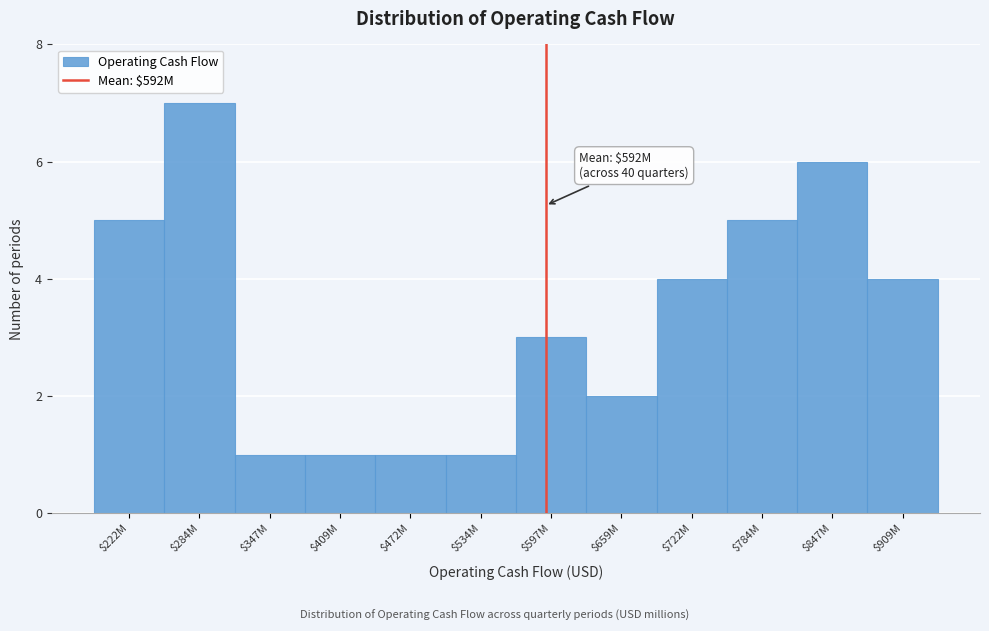

Reading right to left, transcribe all the data shown in this chart.

4	6	5	4	2	3	1	1	1	1	7	5